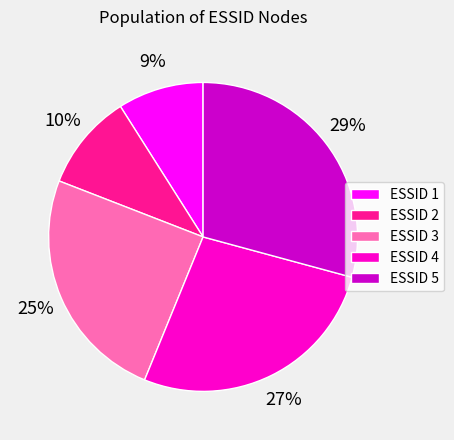

True or false: ESSID 1 accounts for 15% of the total.

False